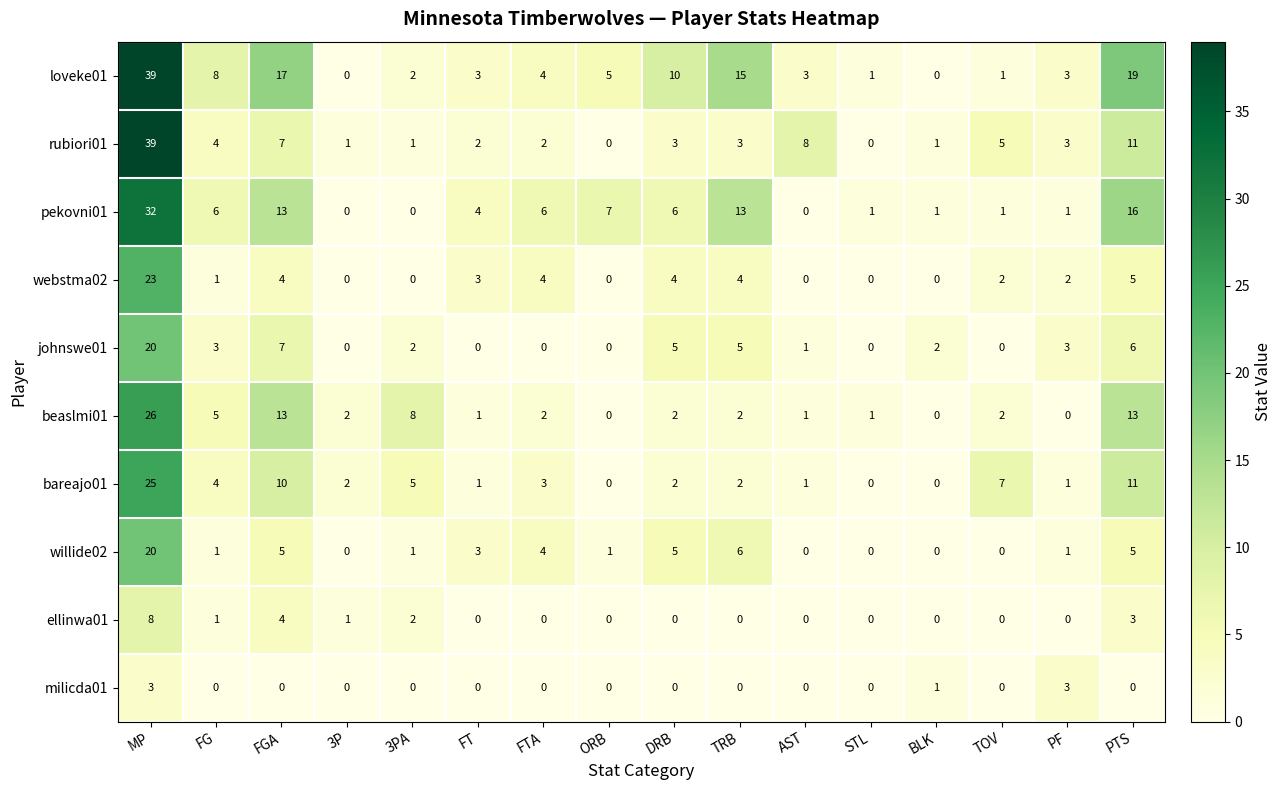

What value does the pekovni01 series have at DRB?

6